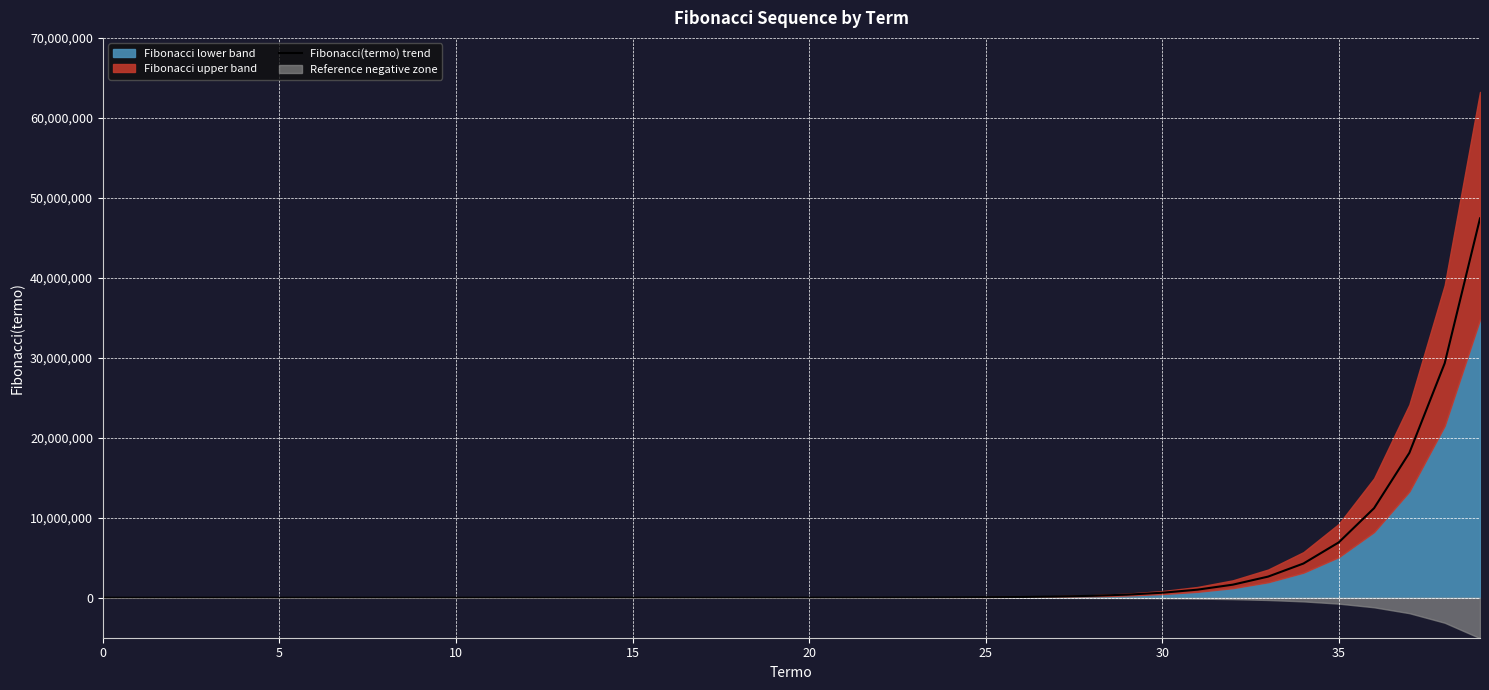

What is the highest value of the Fibonacci(termo) trend series?

47434489.5